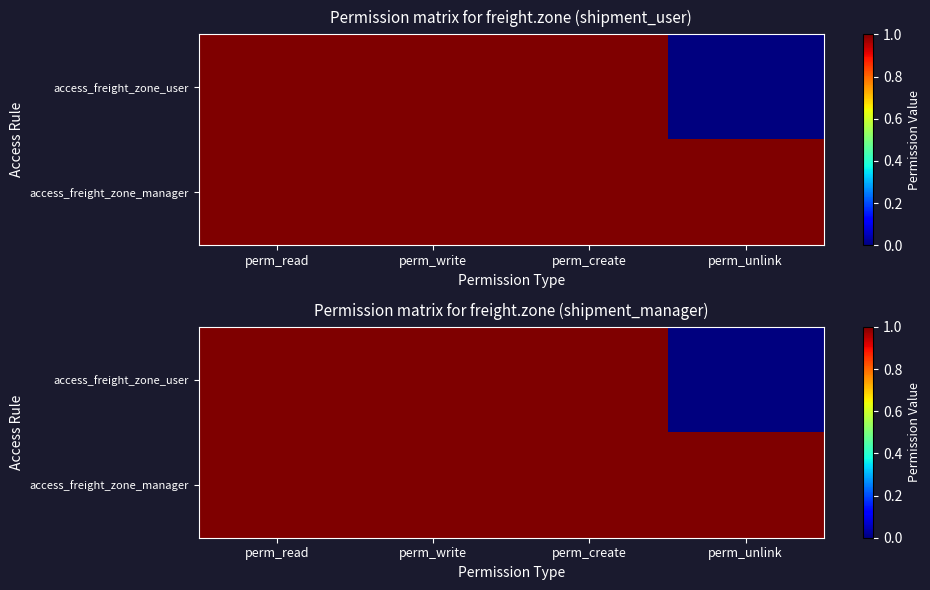

Is the value of access_freight_zone_manager at perm_unlink greater than the value of access_freight_zone_user at perm_unlink?

Yes